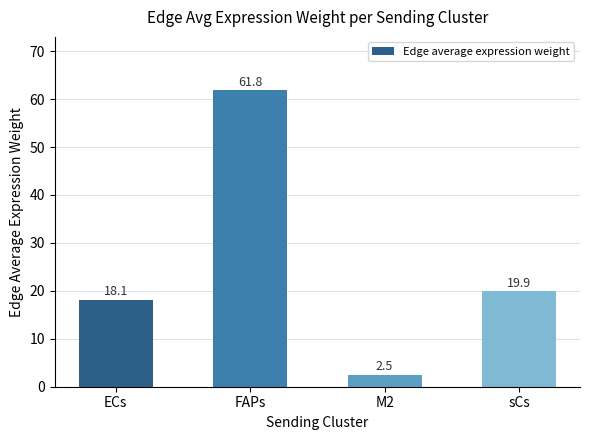

What is the maximum value shown in the chart?

61.8